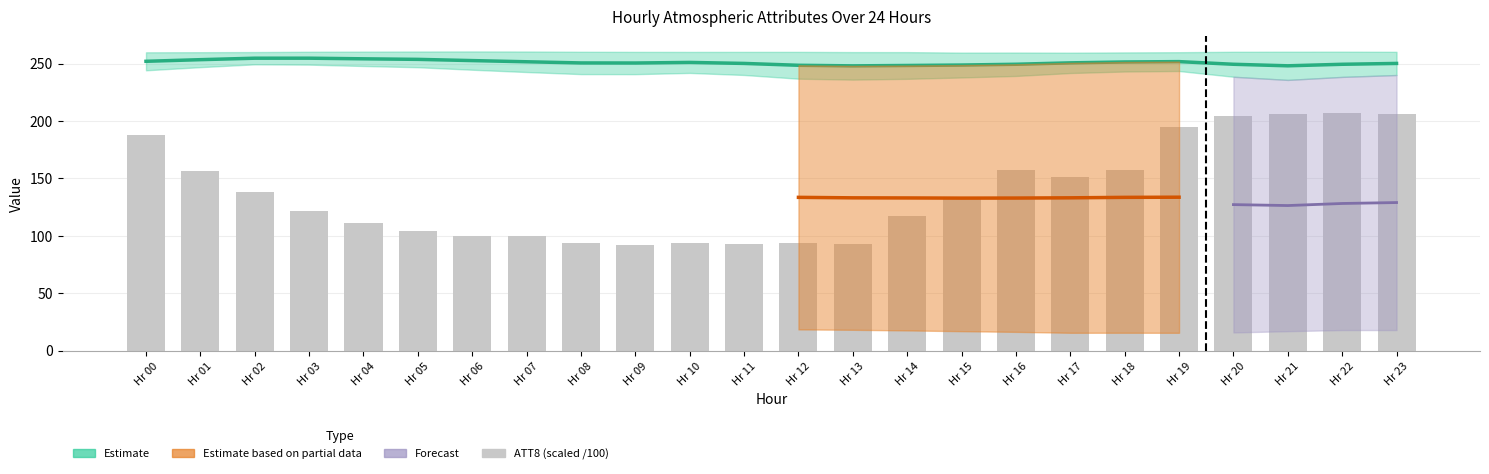

At which label does the data first exceed 133?

Hr 00